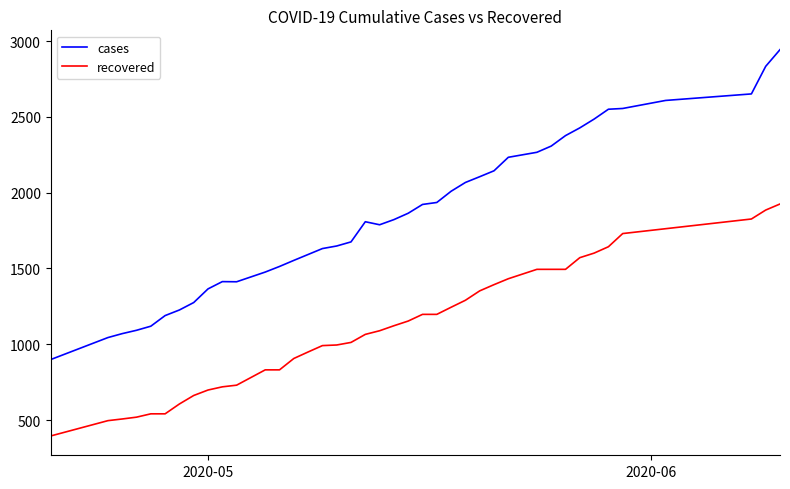

True or false: cases and recovered intersect in this chart.

False